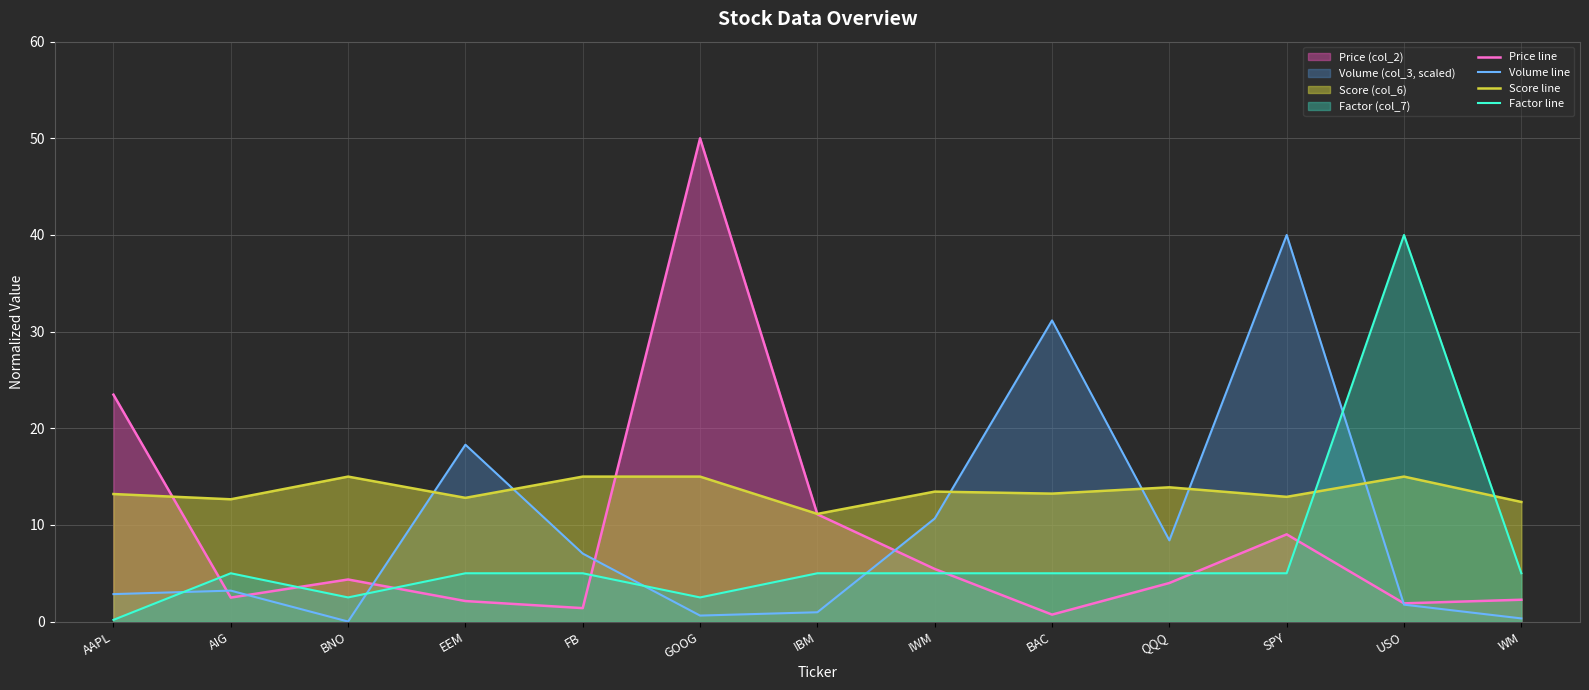

True or false: Volume line and Price line intersect in this chart.

True